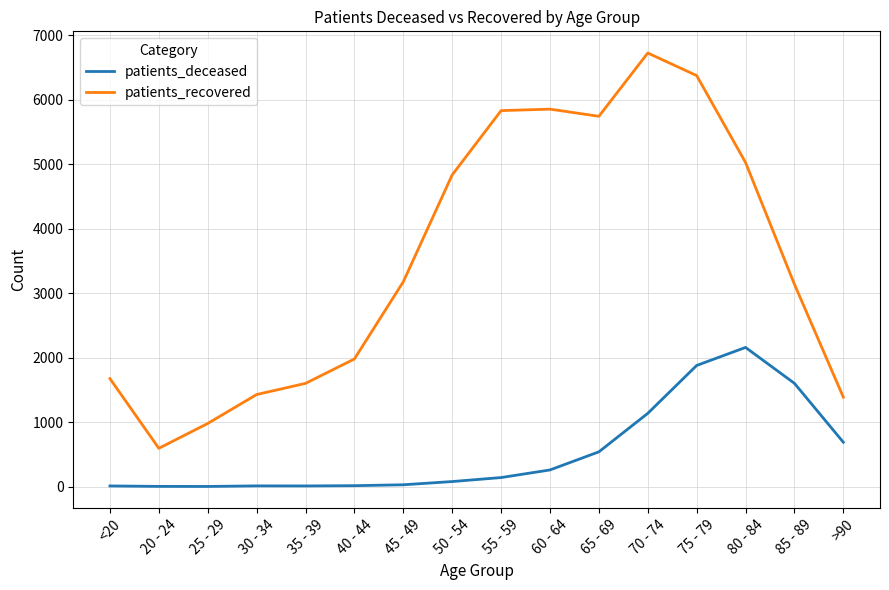

At which category does the chart reach its peak across all series?

70 - 74